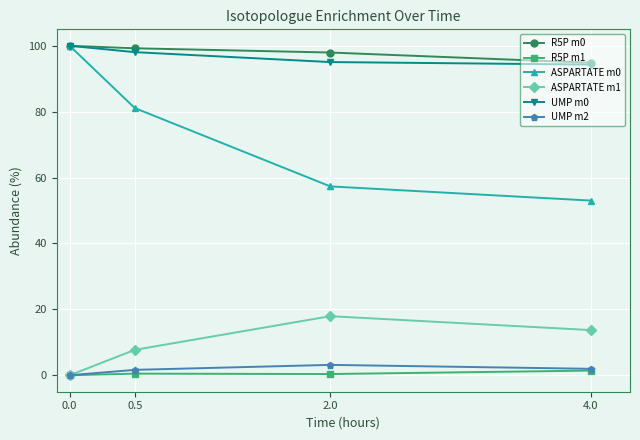

What is the total value across all series at 2.0?

271.8